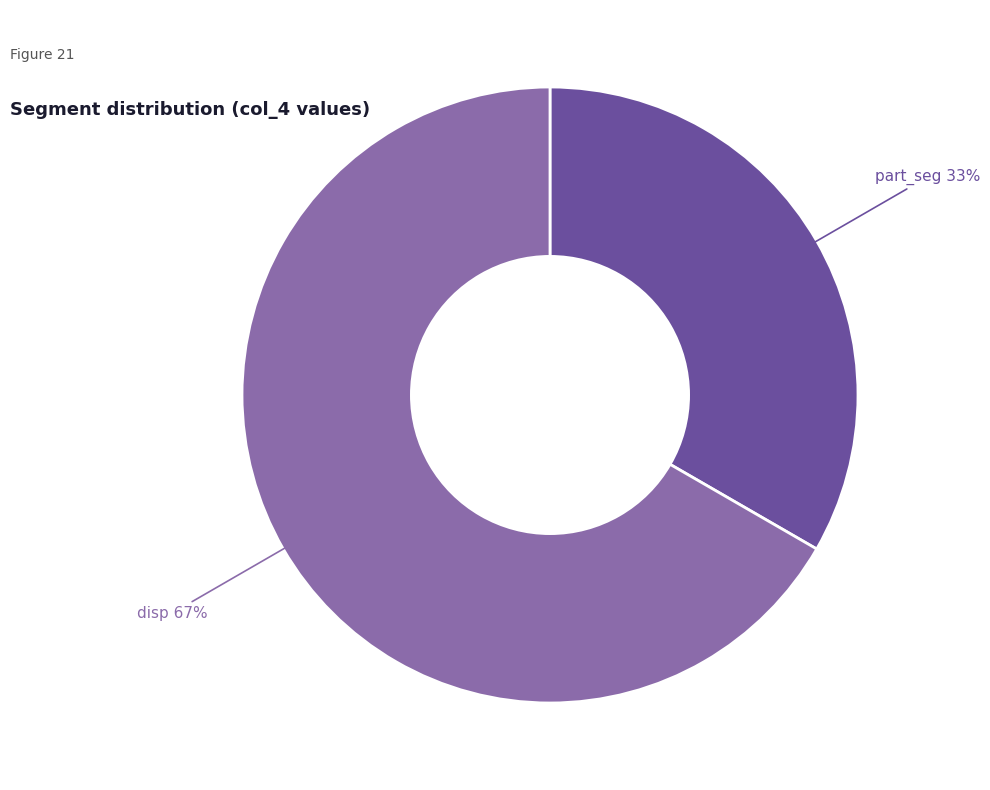

Does any single category account for the majority?

Yes